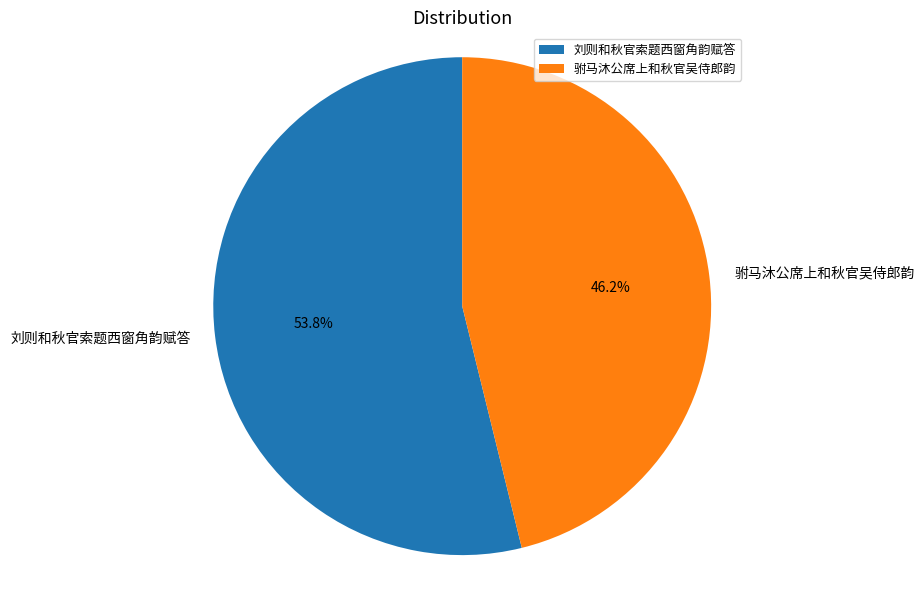

To the nearest percent, what is the difference between the largest and smallest slice percentages?

8%